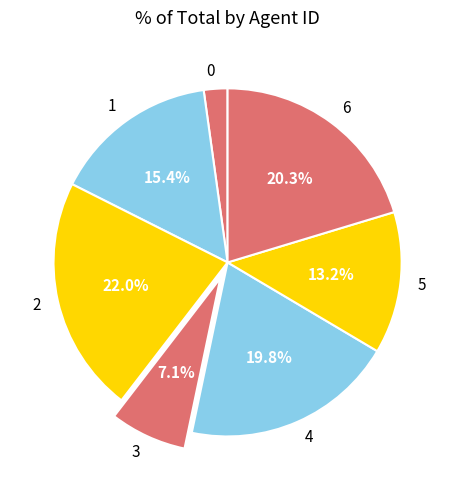

Approximately how many times larger is the value at 3 compared to 4?

0.4